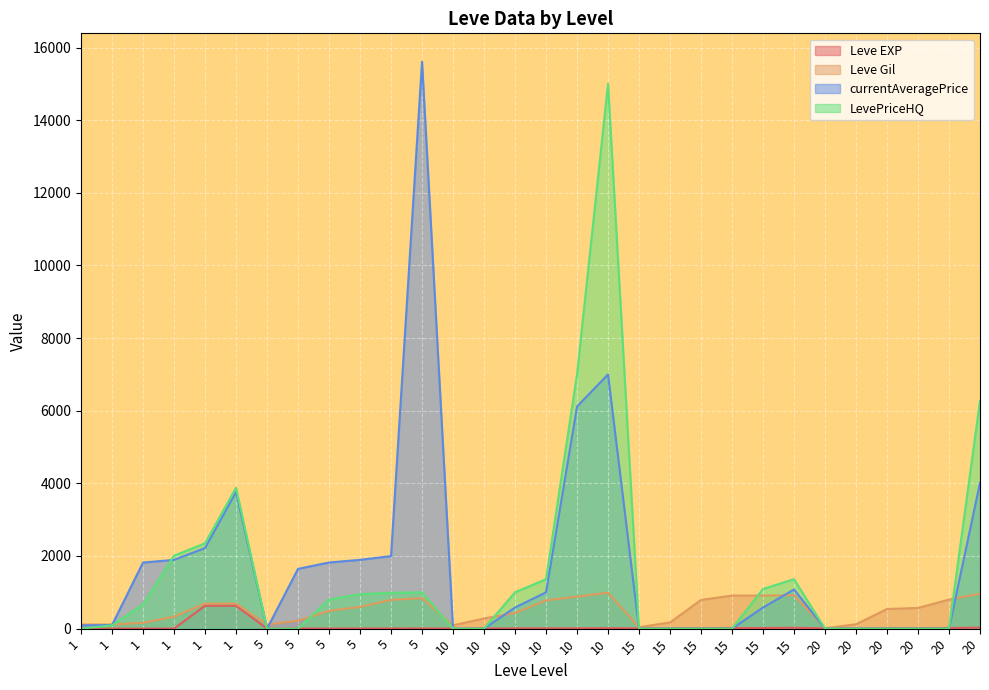

Which has a higher value, 15 or 15?

15